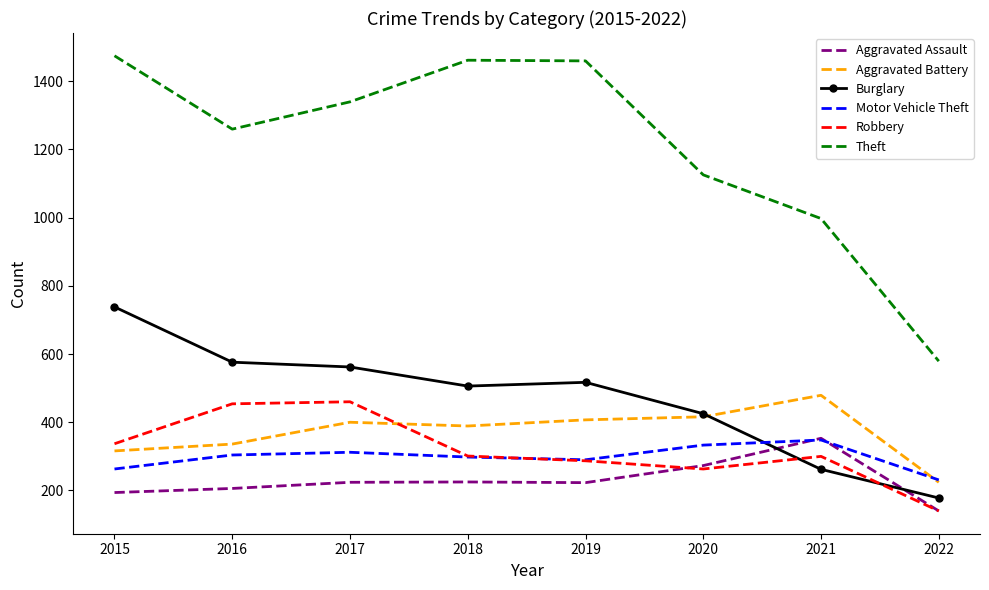

At which label is Theft closest to 1026?

2021